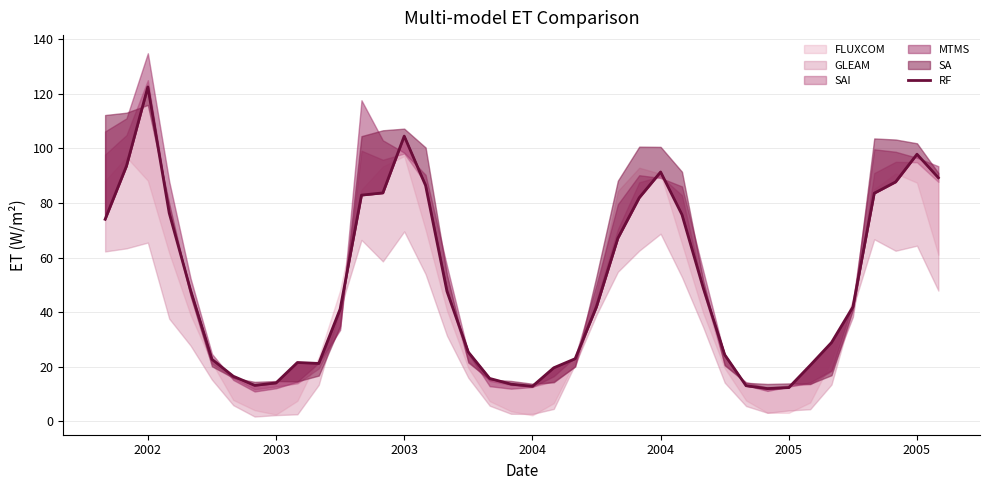

What is the value of the 25th point from the left?

67.1